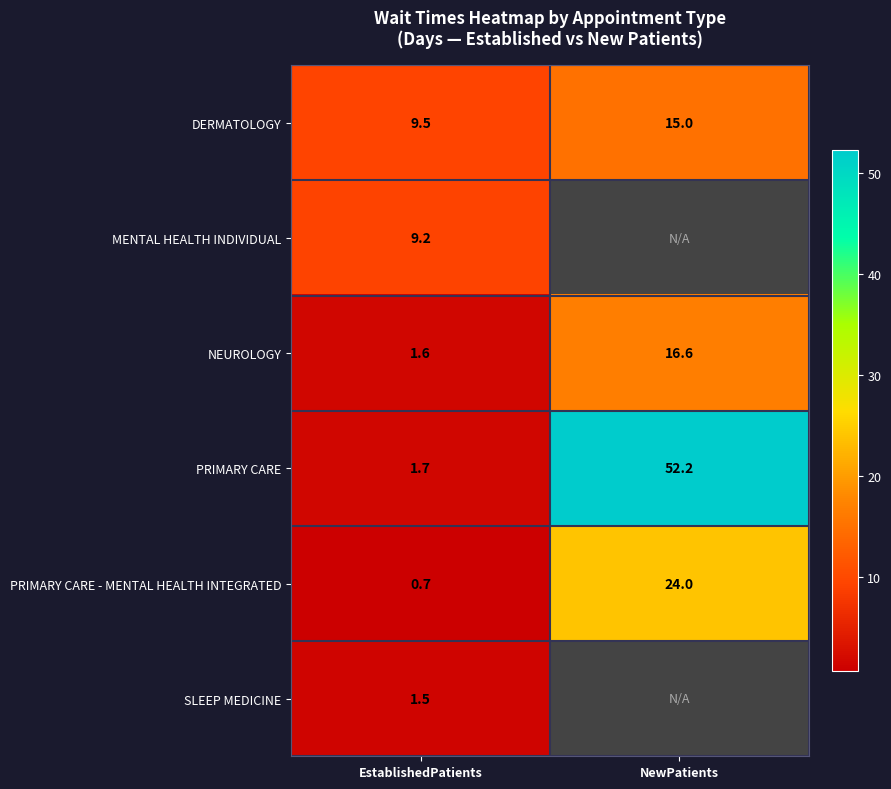

Rank the categories by PRIMARY CARE - MENTAL HEALTH INTEGRATED value from highest to lowest.

NewPatients, EstablishedPatients